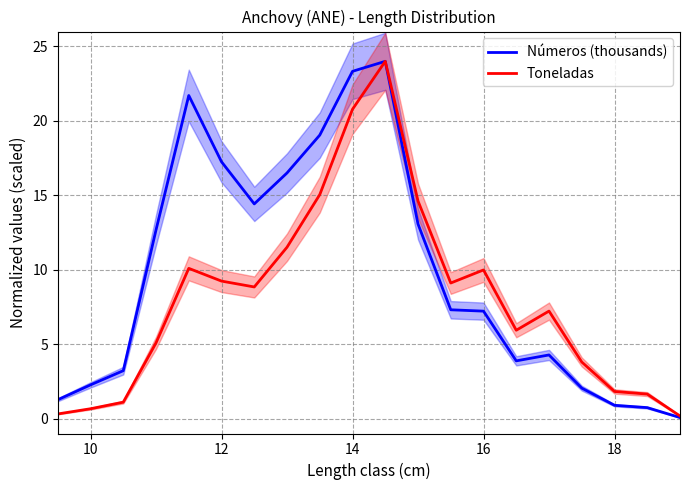

What is the minimum value shown in the chart?

0.1